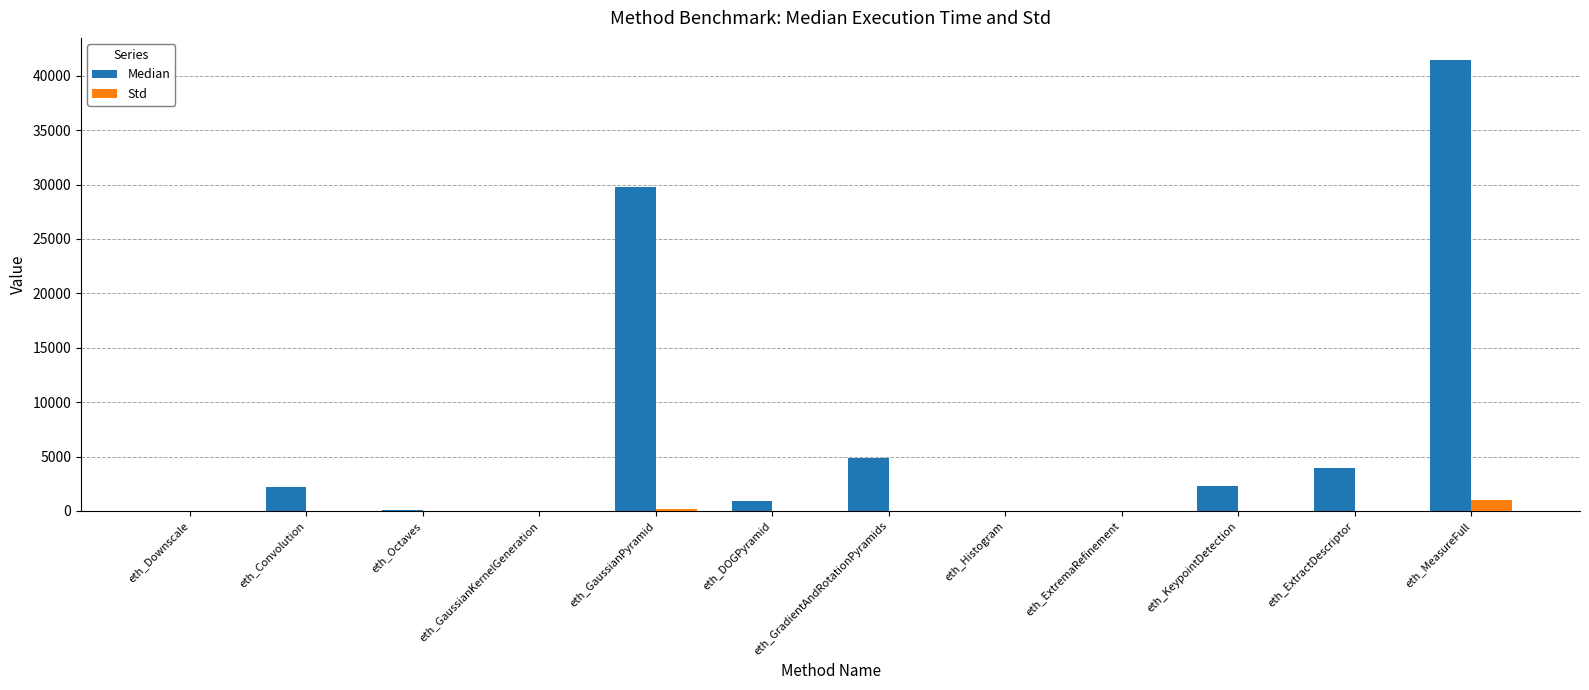

Is the value of Std at eth_ExtremaRefinement greater than the value of Median at eth_KeypointDetection?

No